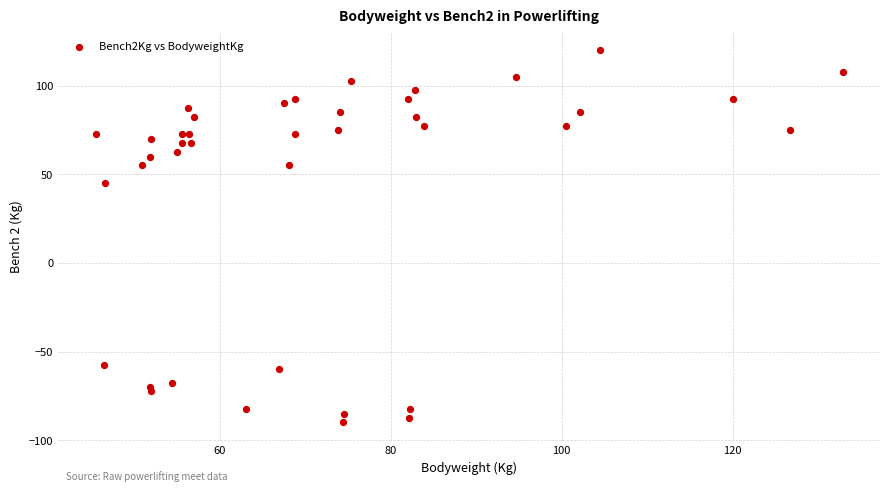

What Y value in the scatter plot is closest to 15?

45.0